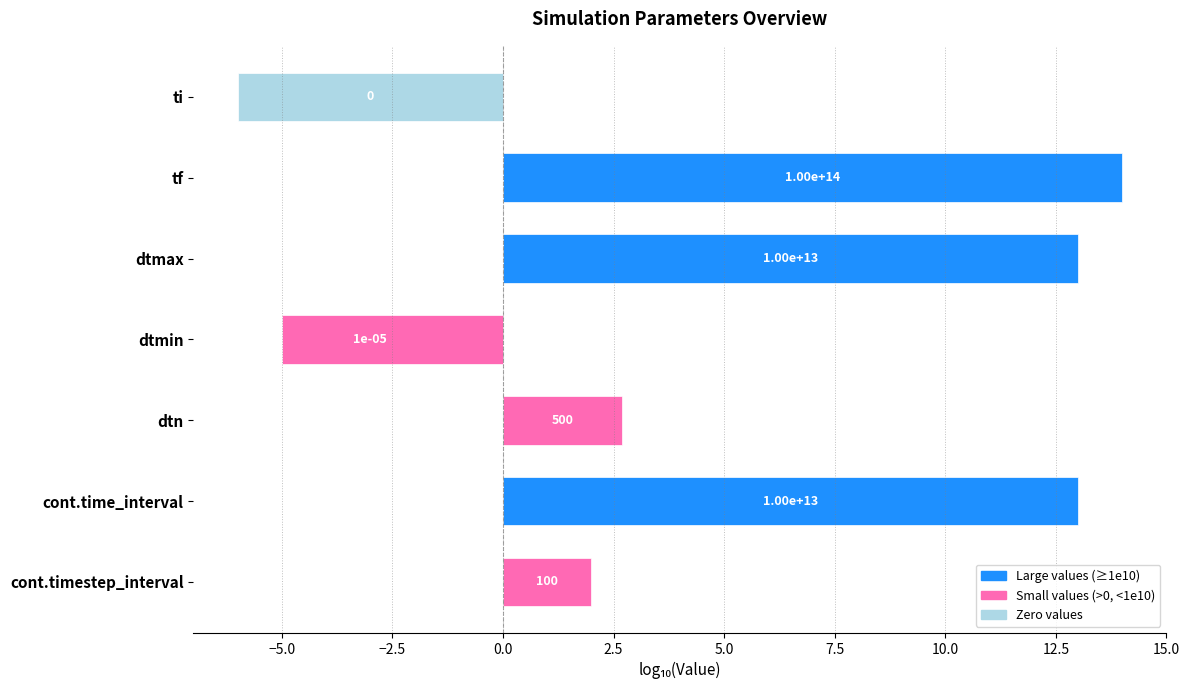

Are the bars horizontal?

Yes